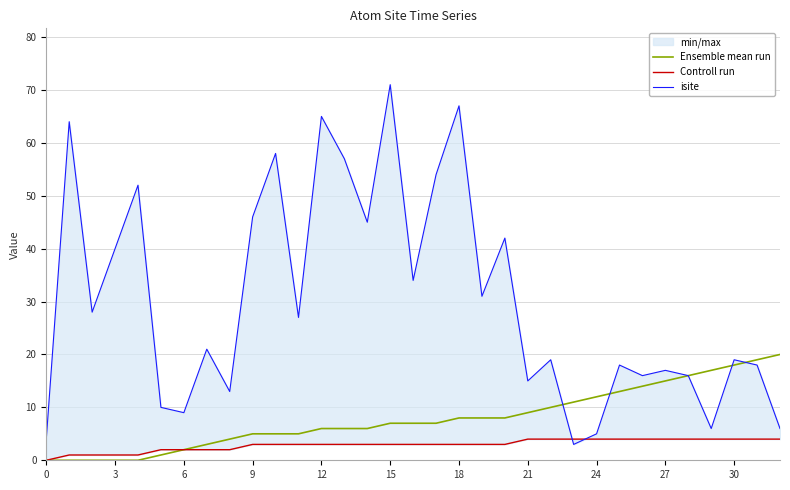

What is the value of the Controll run point at the 2nd from the left?

1